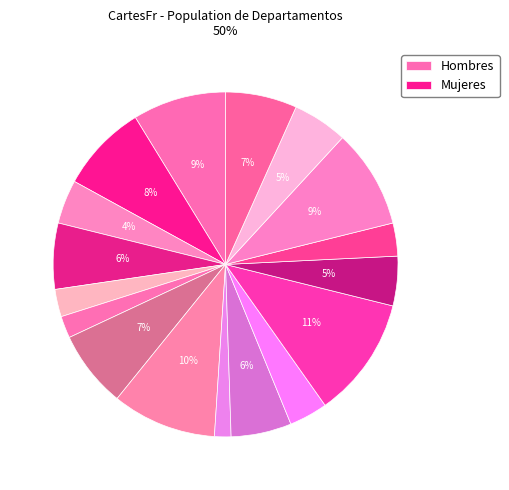

Which category has the biggest portion of the pie?

Colón